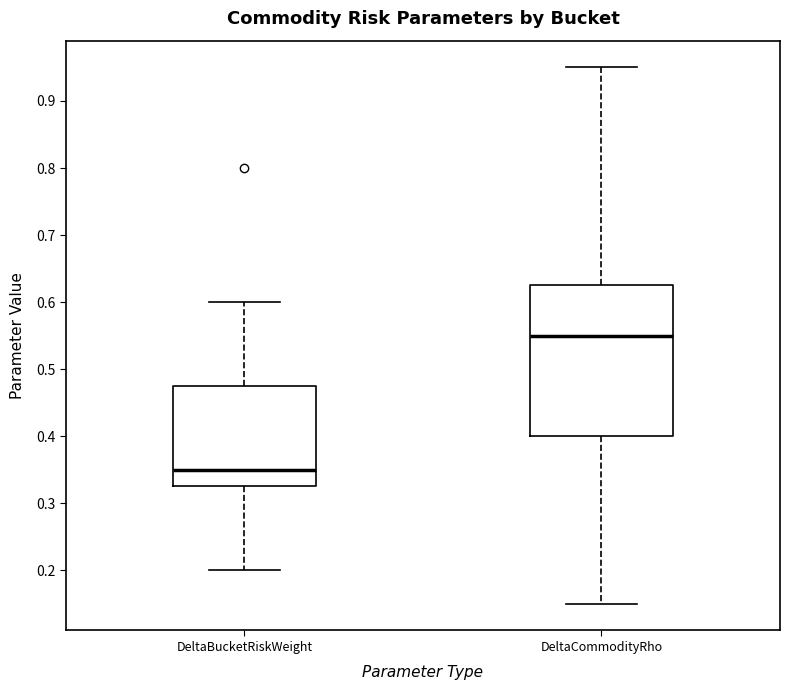

Reading left to right, read every box against the y-axis: the position of its median line, the range the box covers, and the ends of its whiskers. The values are not printed on the chart, so give them approximately, as read against the axis.

DeltaBucketRiskWeight: median 0.35, box 0.33 to 0.48, whiskers 0.20 to 0.60
DeltaCommodityRho: median 0.55, box 0.40 to 0.63, whiskers 0.15 to 0.95